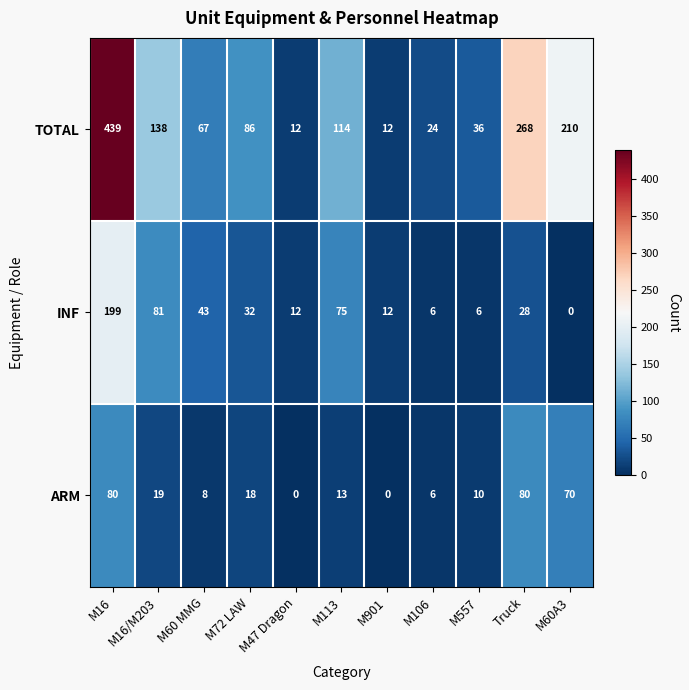

What is the greatest value displayed?

439